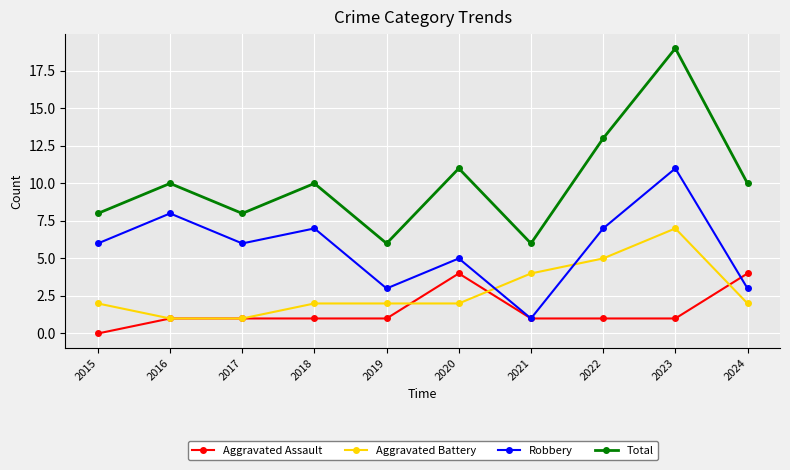

Does the chart have visible grid lines?

Yes